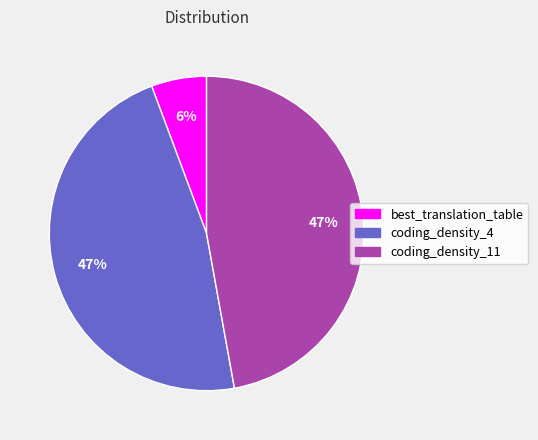

Is coding_density_11 the majority of the pie?

No